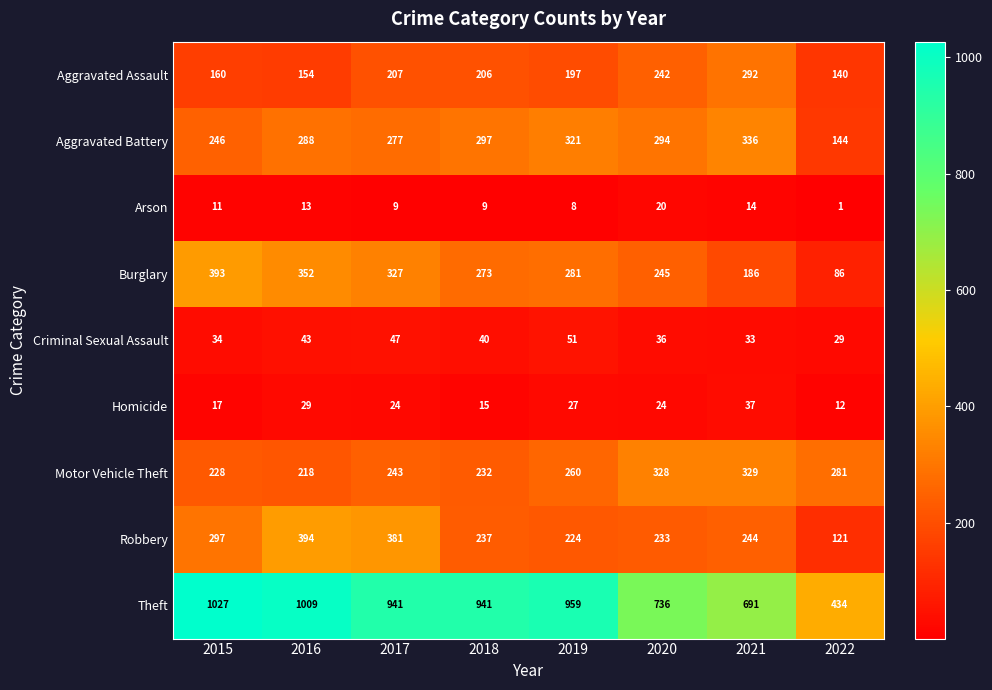

What is the approximate value of Burglary at 2021?

186